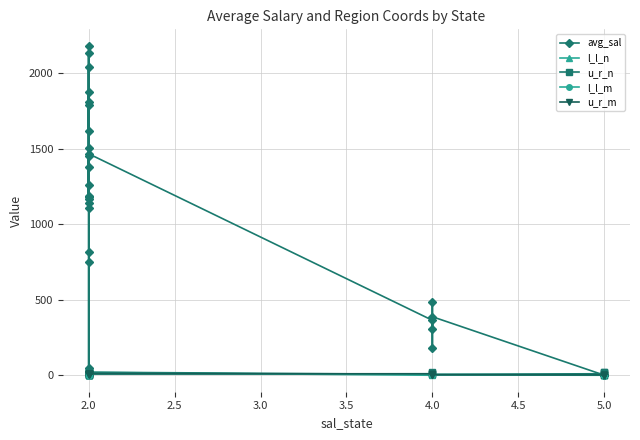

How many intersections are there between u_r_m and avg_sal?

4